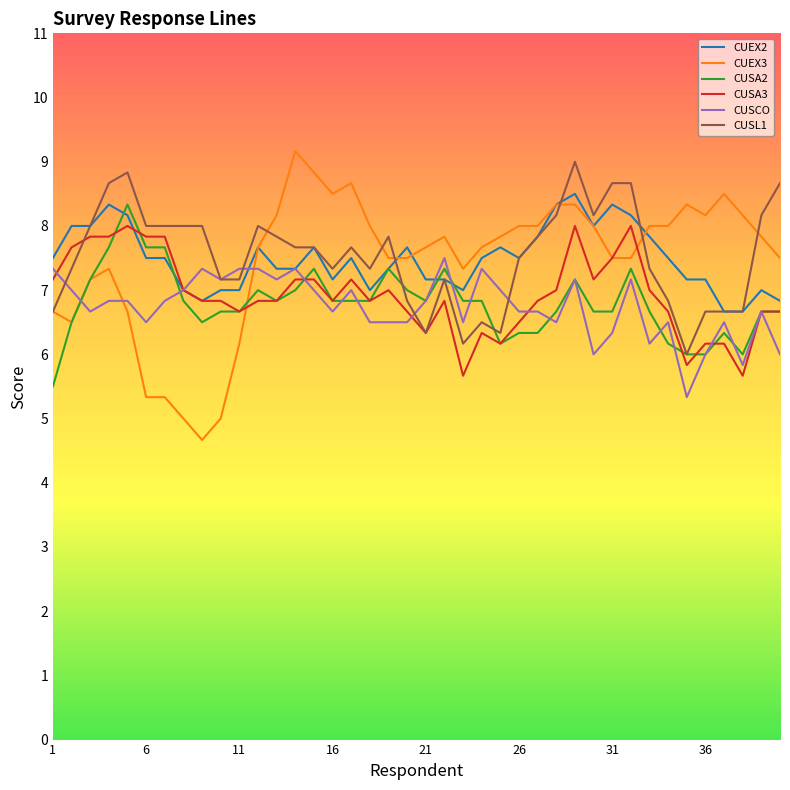

How many lines are shown in the chart?

6